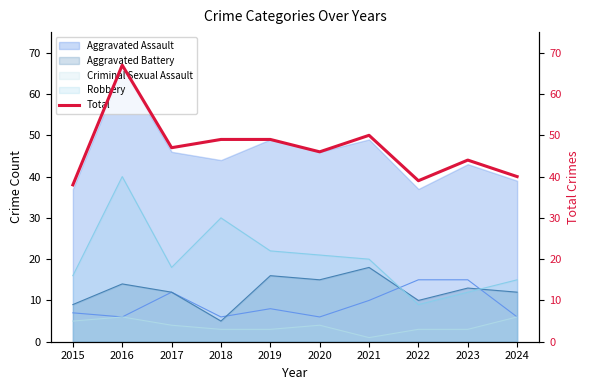

List the labels in order of value, smallest first.

2015, 2022, 2024, 2023, 2020, 2017, 2018, 2019, 2021, 2016